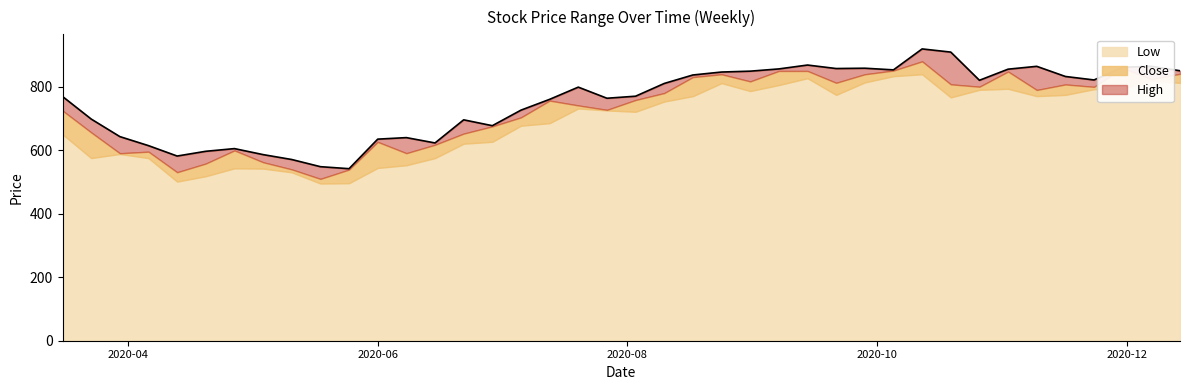

What are all the series names shown in the legend?

Low, Close, High